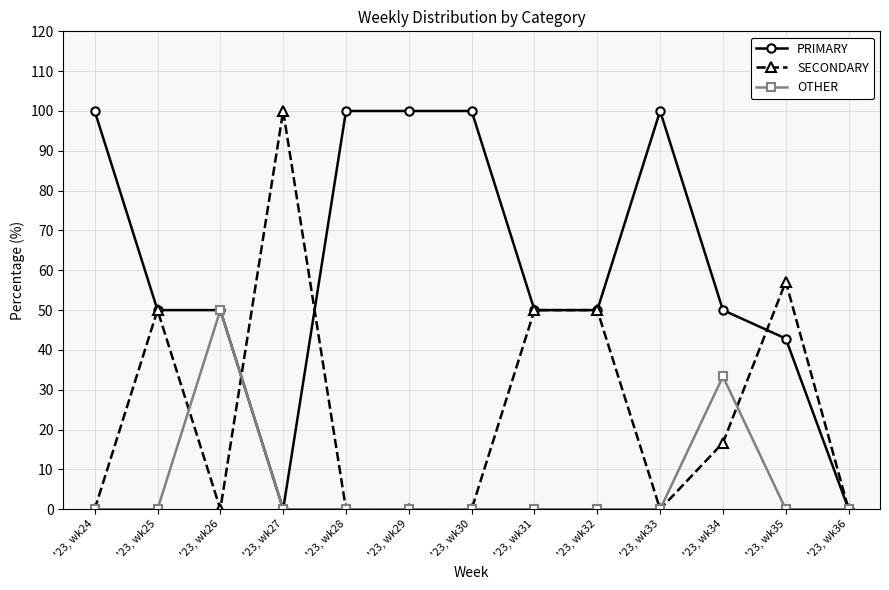

Reading right to left, extract all data points from this chart.

PRIMARY: 0.0	42.9	50.0	100.0	50.0	50.0	100.0	100.0	100.0	0.0	50.0	50.0	100.0
SECONDARY: 0.0	57.1	16.7	0.0	50.0	50.0	0.0	0.0	0.0	100.0	0.0	50.0	0.0
OTHER: 0.0	0.0	33.3	0.0	0.0	0.0	0.0	0.0	0.0	0.0	50.0	0.0	0.0